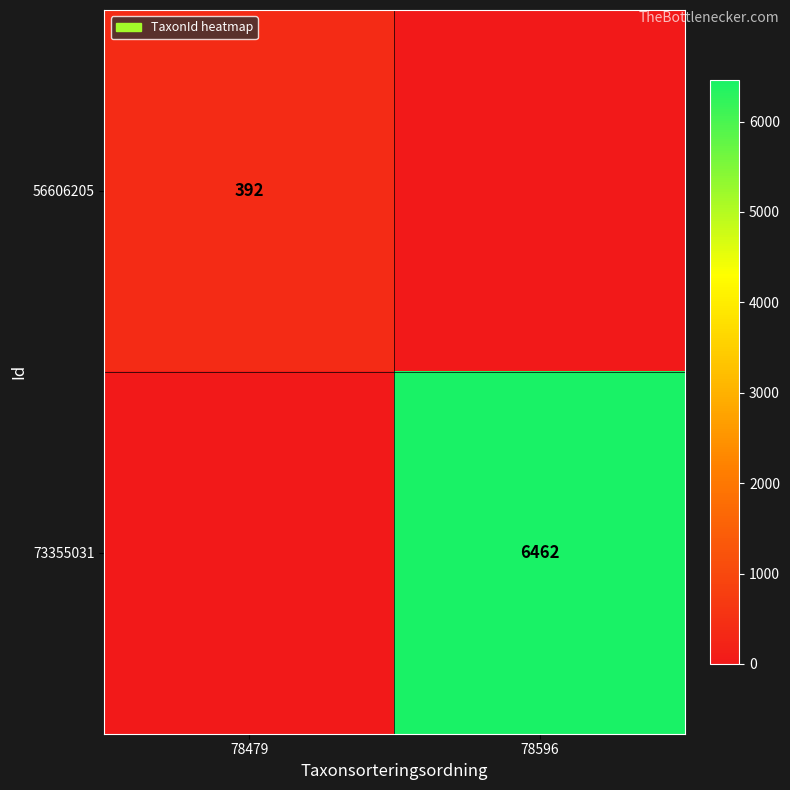

The value of 73355031 at 78596 is 6462. True or false?

True